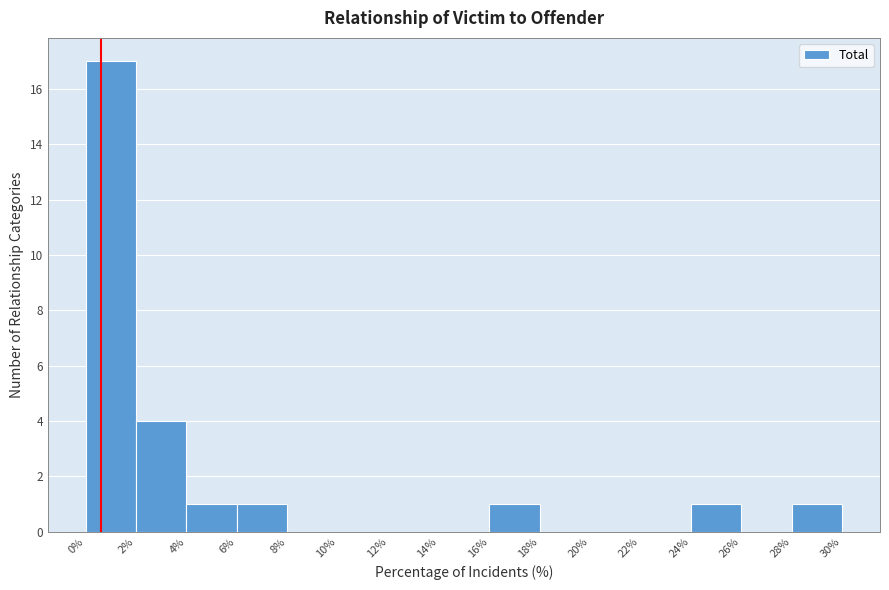

How tall is the bar that spans 0% to 2% on the x-axis? The values are not printed on the chart, so give them approximately, as read against the axis.

17